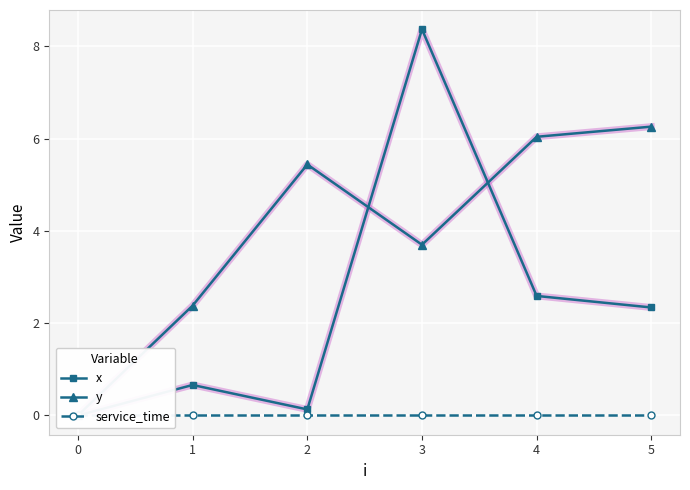

Which series has the largest total across all categories?

y